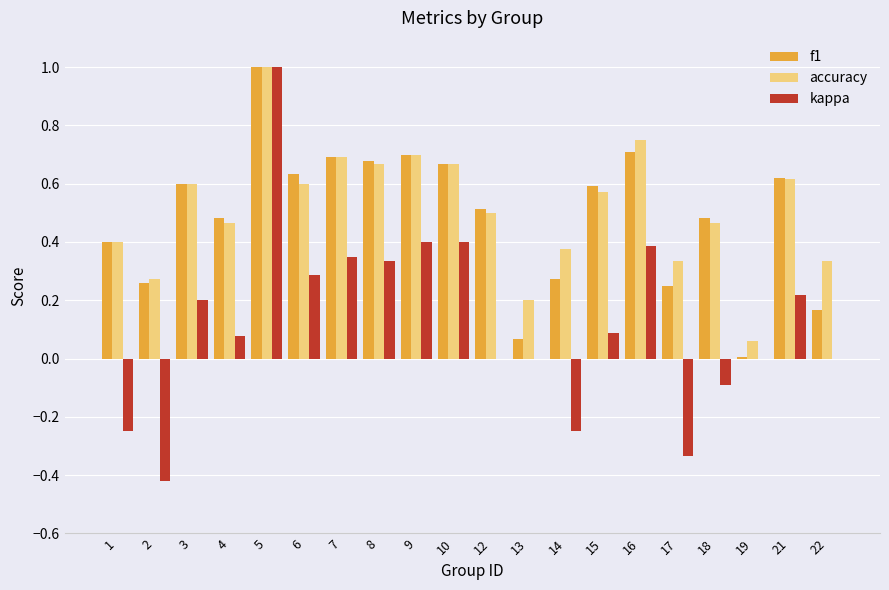

How many distinct data groups are displayed?

3